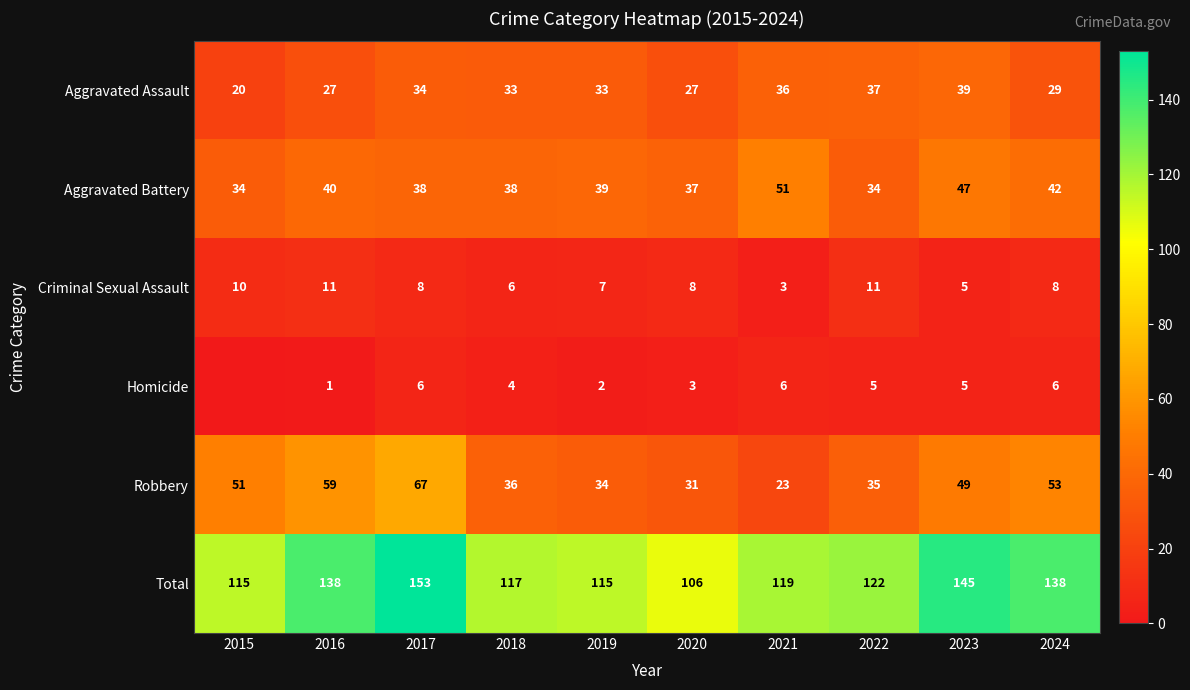

The Aggravated Battery series shows 68 at 2016. True or false?

False